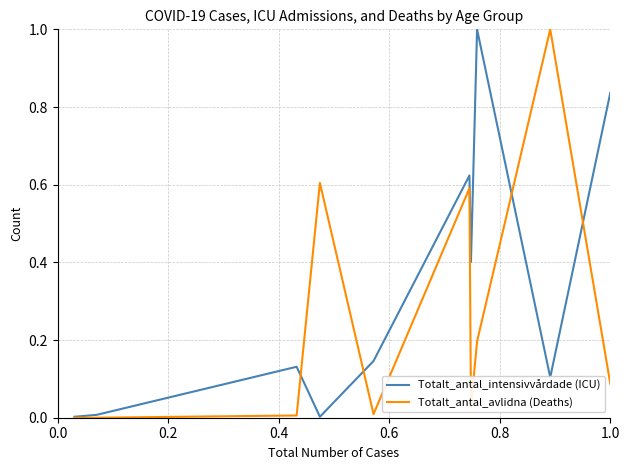

List the series in order of their overall mean, lowest first.

Totalt_antal_avlidna (Deaths), Totalt_antal_intensivvårdade (ICU)